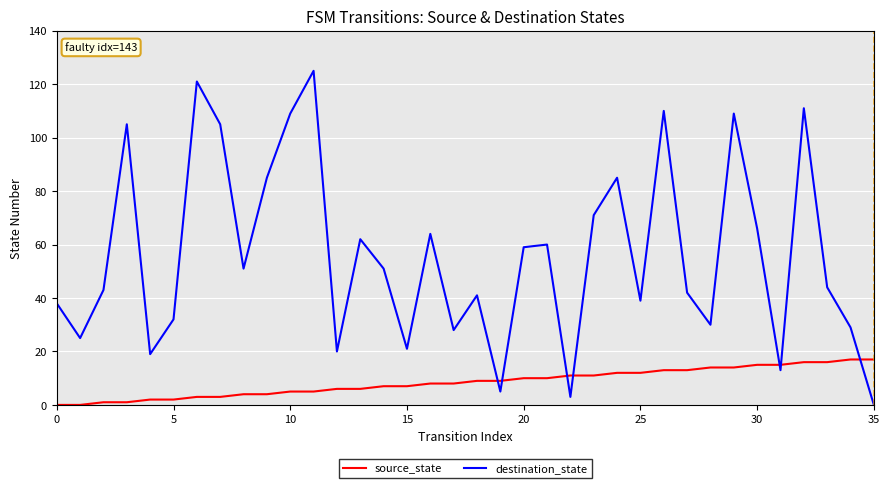

List the series in order of their overall mean, highest first.

destination_state, source_state